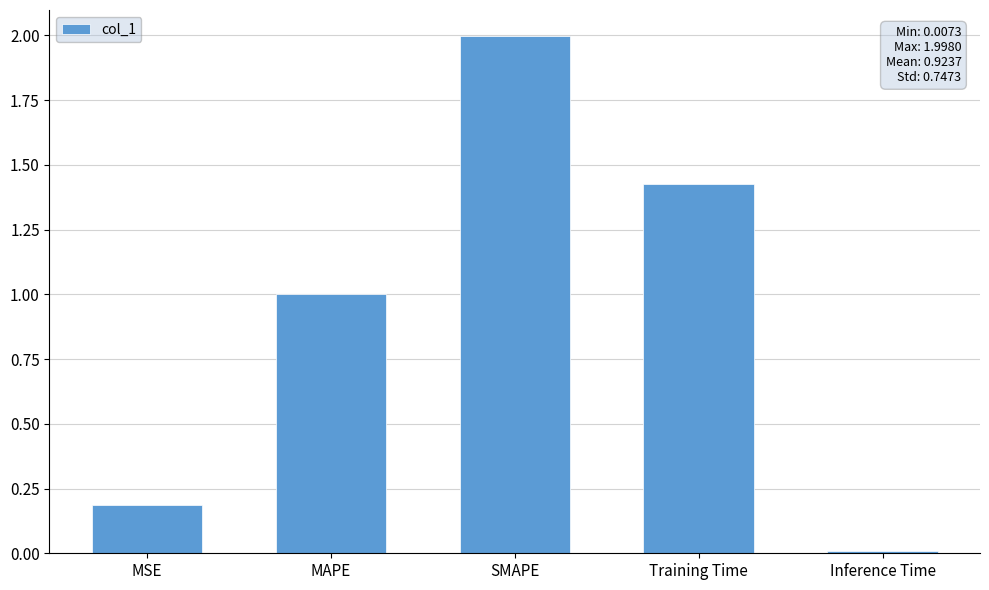

What is the label of the 1st bar from the left?

MSE